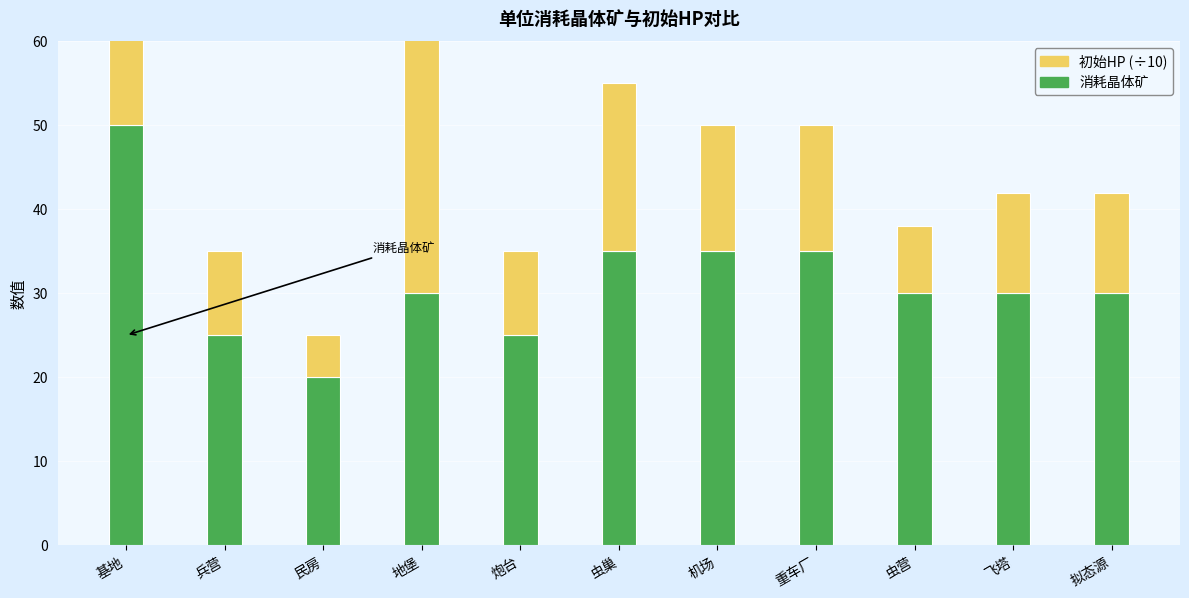

Between 地堡 and 重车厂, which series saw the biggest shift?

初始HP (÷10)